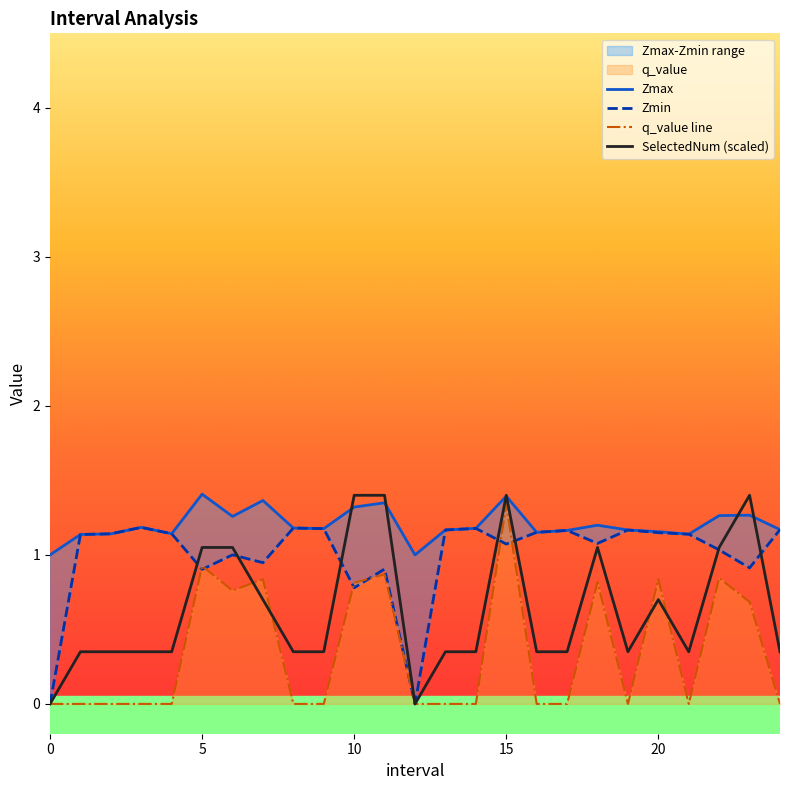

True or false: Zmax and q_value line cross at least once.

False